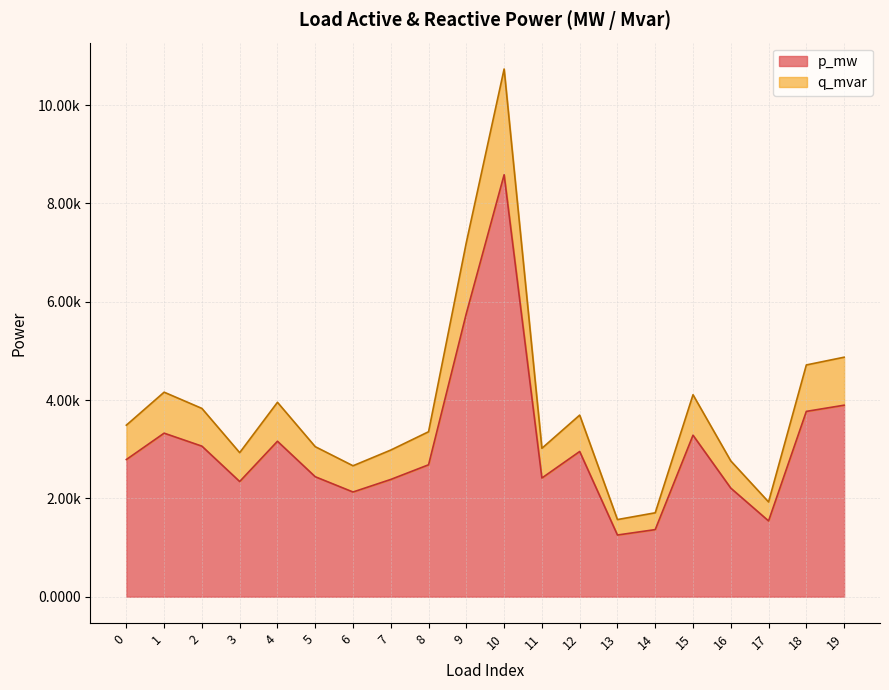

In p_mw, how many points are lower than both neighbors (excluding endpoints)?

5